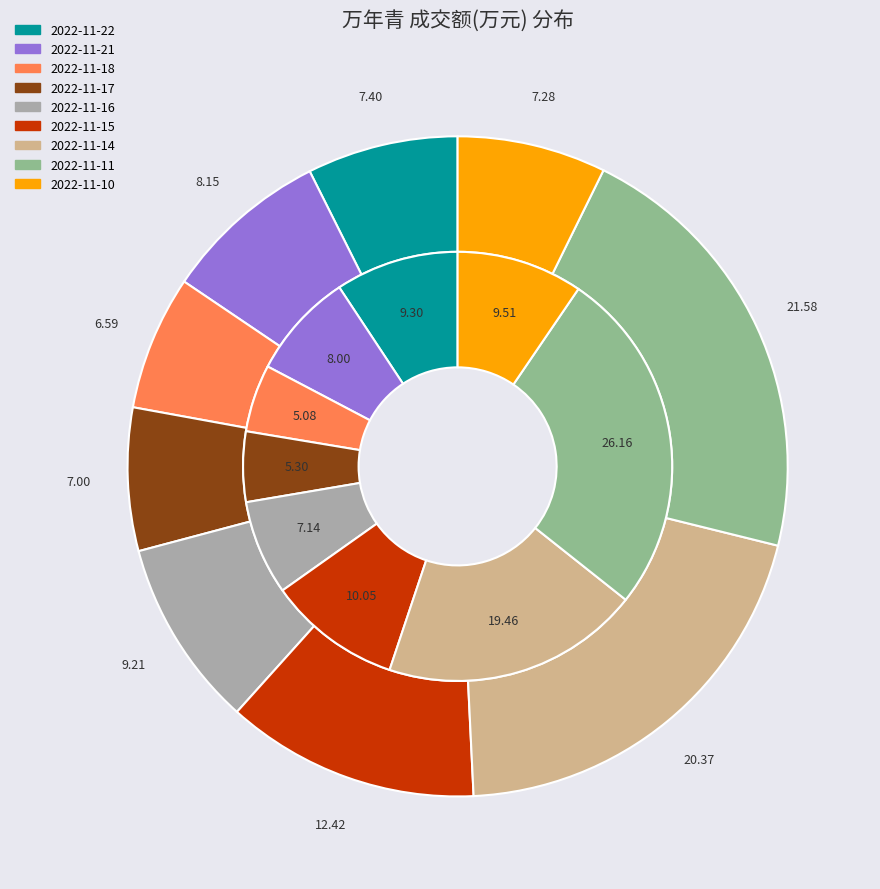

To the nearest percent, what is the combined percentage of 2022-11-14 and 2022-11-10?

28%